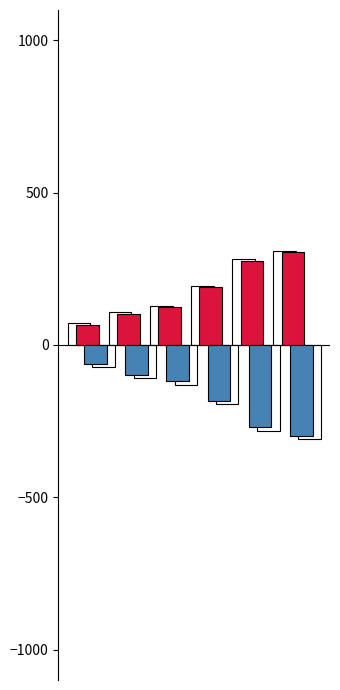

How many distinct data groups are displayed?

4